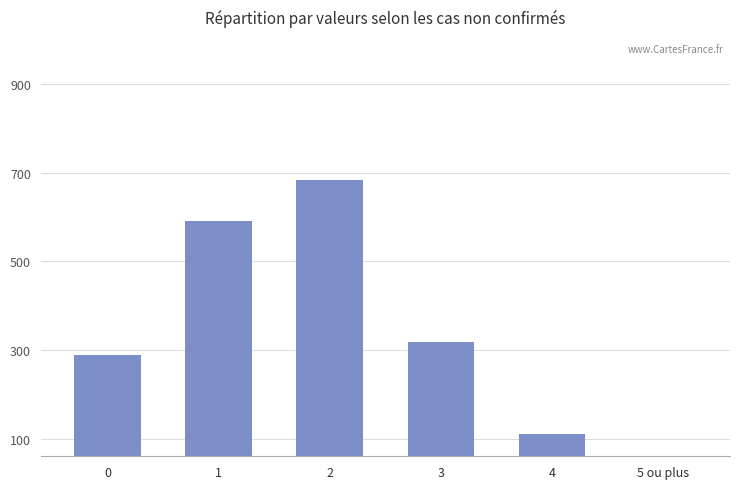

Reading left to right, extract all data points from this chart.

288	592	683	317	111	0